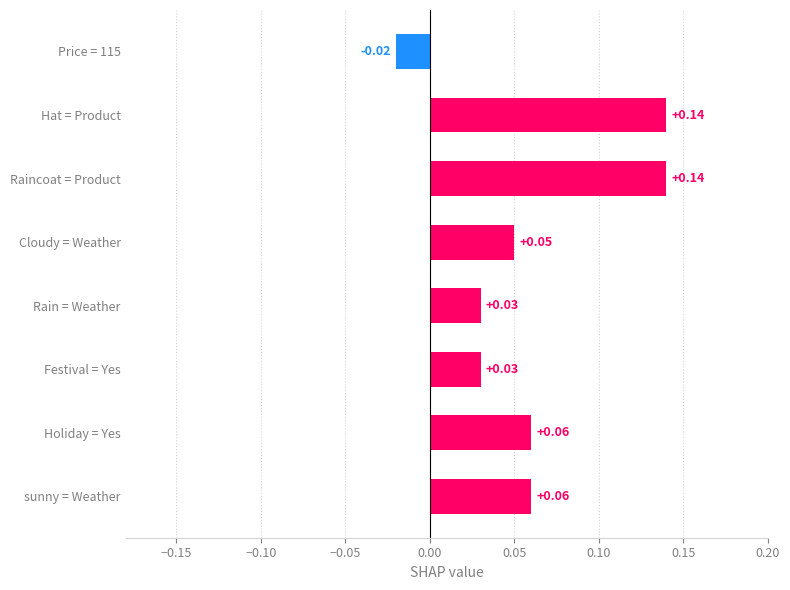

Count the number of values greater than 0.

7